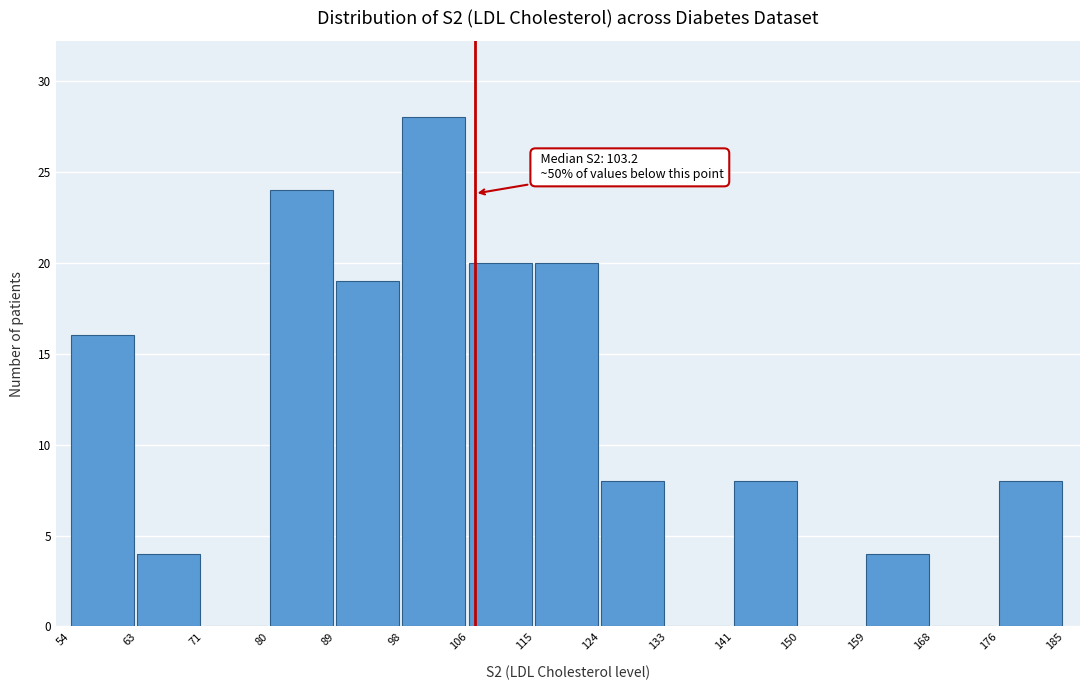

Which range on the x-axis has the tallest bar?

98 to 106